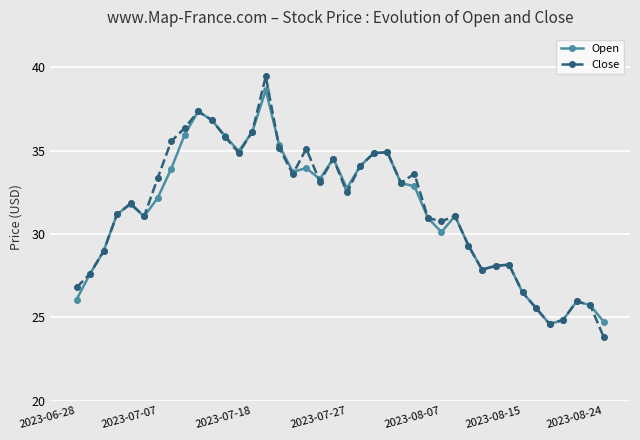

How many series are shown in this chart?

2